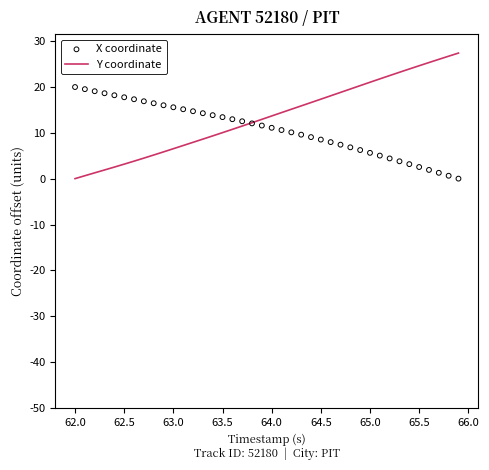

What are all the series names shown in the legend?

Y coordinate, X coordinate